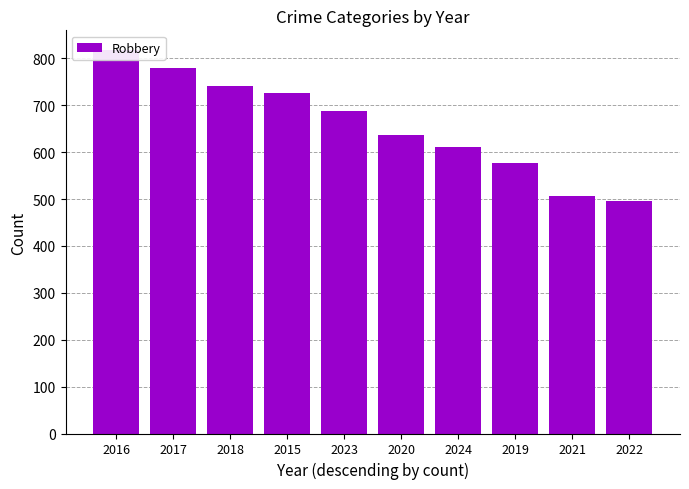

List the labels in order of value, smallest first.

2022, 2021, 2019, 2024, 2020, 2023, 2015, 2018, 2017, 2016